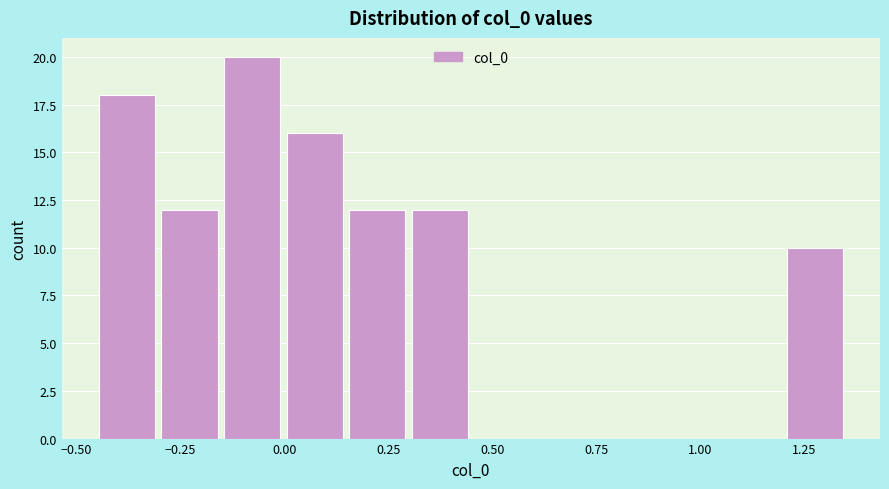

Around what value on the x-axis is the tallest bar? Give the approximate position of its centre, as read against the axis.

-0.10